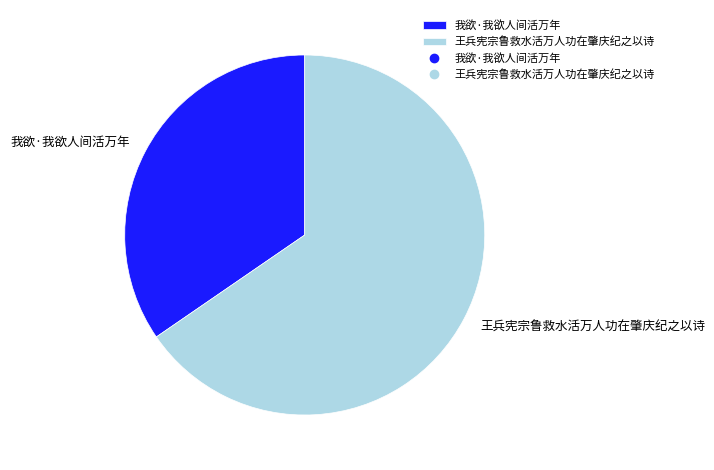

Which category has the biggest portion of the pie?

王兵宪宗鲁救水活万人功在肇庆纪之以诗